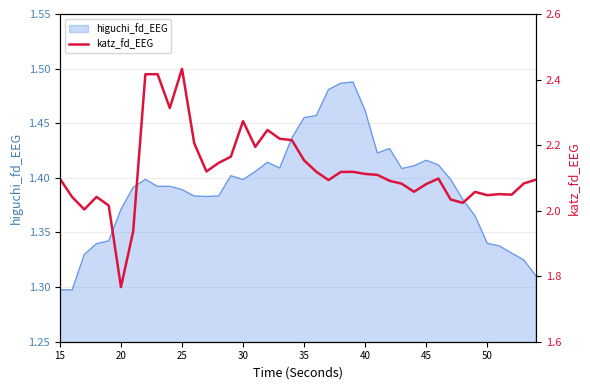

How many values exceed 2?

38